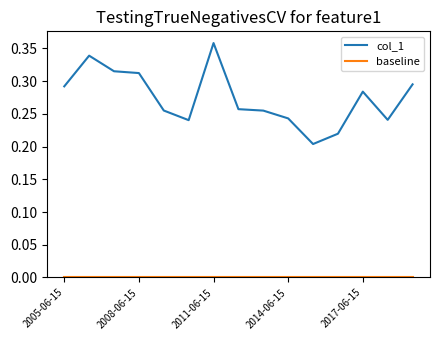

True or false: col_1 has more than 0 points higher than both neighbors.

True